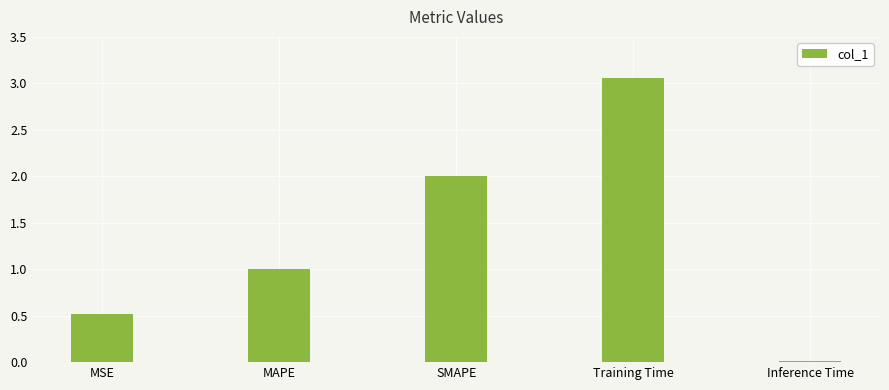

Which category has the highest value across all series?

Training Time